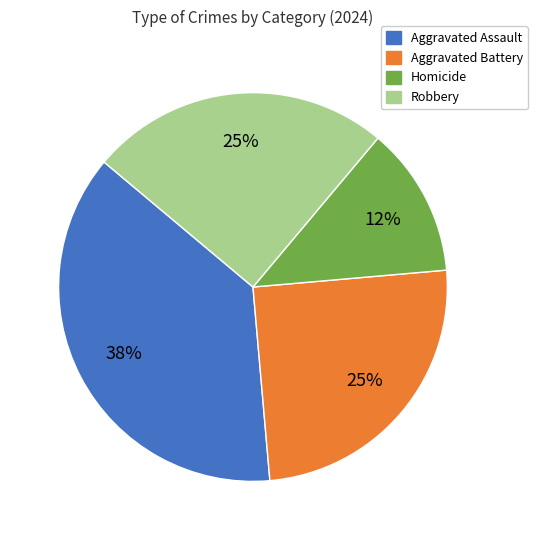

Is it true that Robbery is 31% of the pie?

False